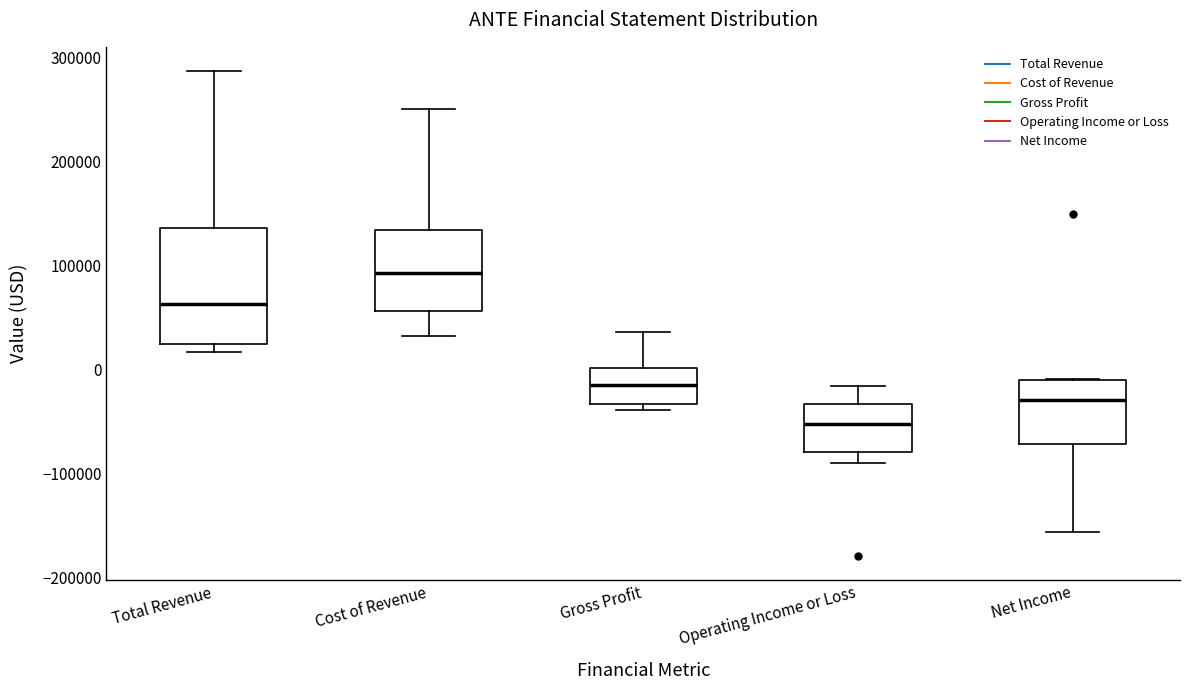

Reading left to right, transcribe this box plot: for each box, give where its median line is, the range the box spans, and where its two whiskers end, as read against the y-axis. The values are not printed on the chart, so give them approximately, as read against the axis.

Total Revenue: median 60000, box 20000 to 140000, whiskers 20000 (just below the box's lower edge) to 290000
Cost of Revenue: median 90000, box 60000 to 130000, whiskers 30000 to 250000
Gross Profit: median -10000, box -30000 to 0, whiskers -40000 to 40000
Operating Income or Loss: median -50000, box -80000 to -30000, whiskers -90000 to -20000
Net Income: median -30000, box -70000 to -10000, whiskers -160000 to -10000